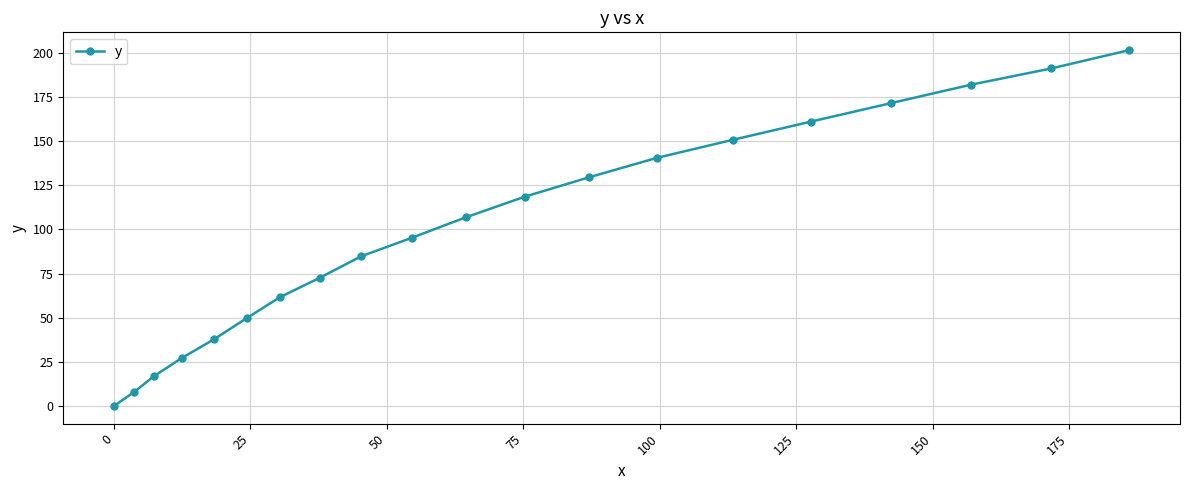

What is the value of the 10th point from the left?

95.2